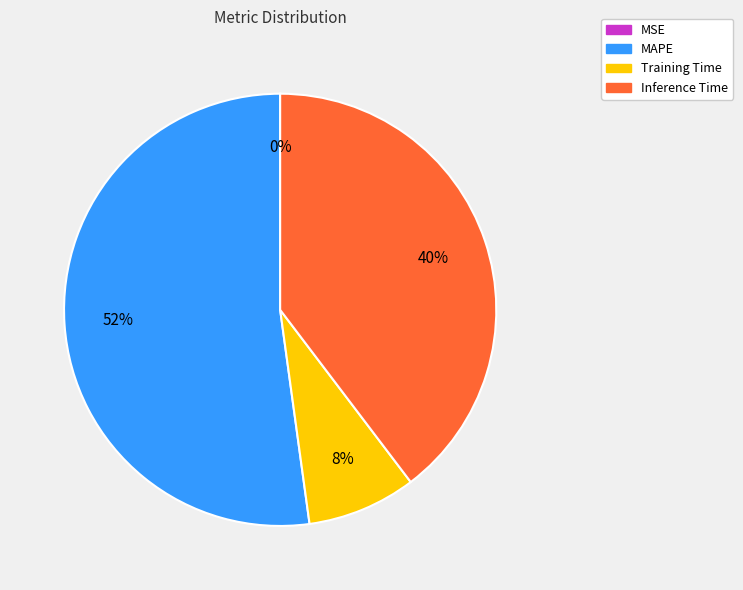

Is the sum of Training Time and Inference Time greater than half?

No